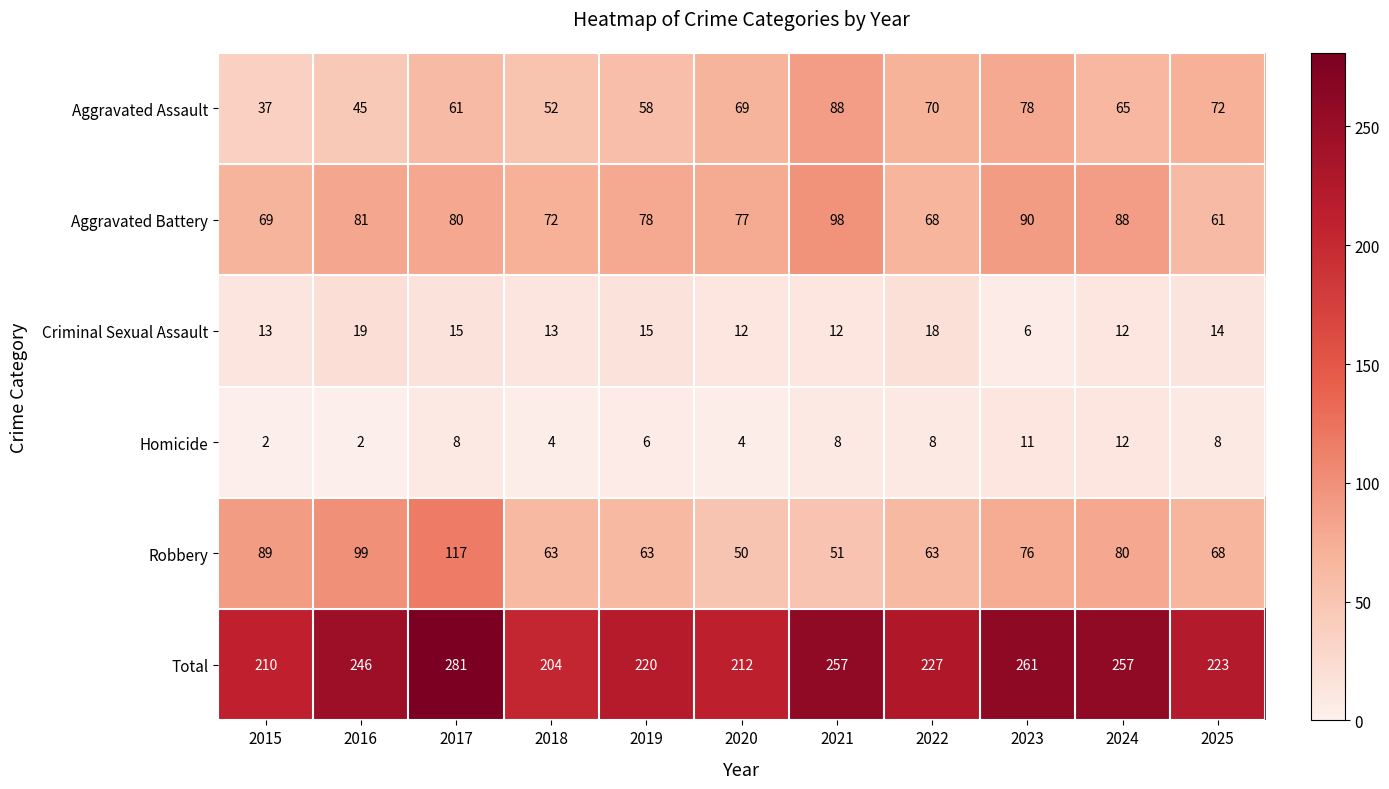

True or false: Total has a value of 210 at 2015.

True